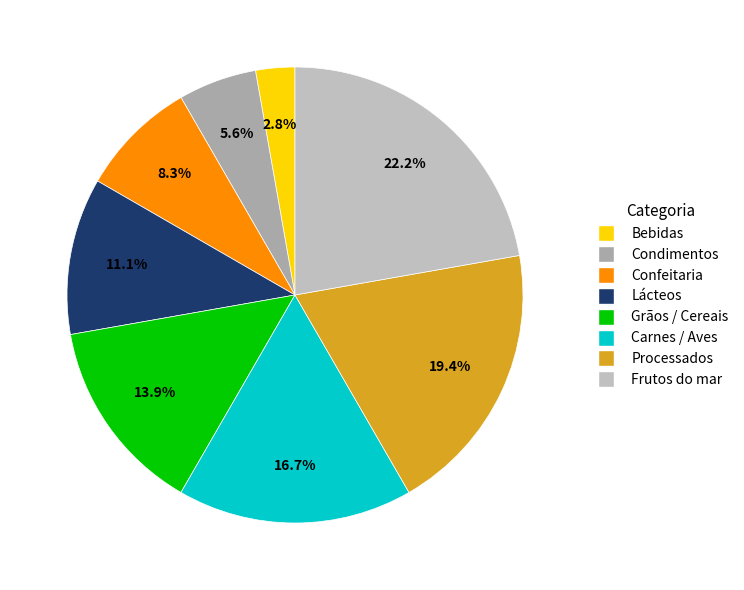

How many segments does this pie chart have?

8